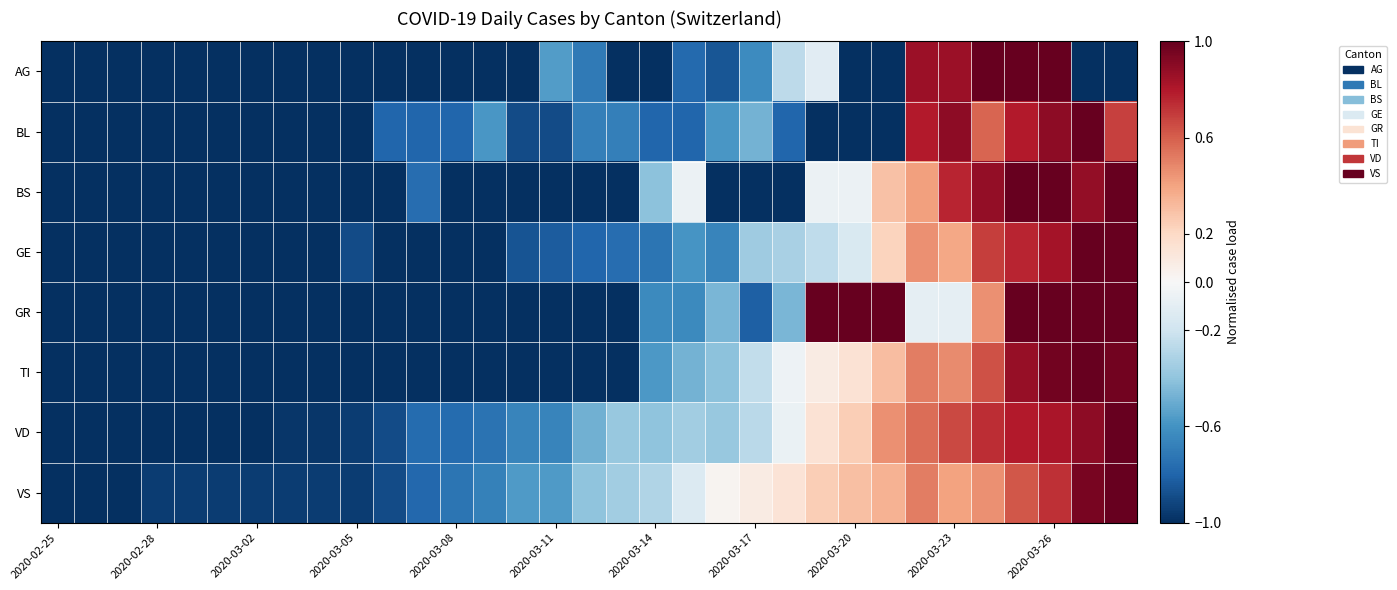

Reading right to left, extract all data points from this chart.

AG: -1.0	-1.0	1.0	1.0	1.0	0.9	0.9	-1.0	-1.0	-0.1	-0.3	-0.6	-0.9	-0.8	-1.0	-1.0	-0.7	-0.6	-1.0	-1.0	-1.0	-1.0	-1.0	-1.0	-1.0	-1.0	-1.0	-1.0	-1.0	-1.0	-1.0	-1.0	-1.0
BL: 0.7	1.0	0.9	0.8	0.6	0.9	0.8	-1.0	-1.0	-1.0	-0.8	-0.5	-0.6	-0.8	-0.8	-0.7	-0.7	-0.9	-0.9	-0.6	-0.8	-0.8	-0.8	-1.0	-1.0	-1.0	-1.0	-1.0	-1.0	-1.0	-1.0	-1.0	-1.0
BS: 1.0	0.9	1.0	1.0	0.9	0.8	0.4	0.3	-0.1	-0.1	-1.0	-1.0	-1.0	-0.1	-0.4	-1.0	-1.0	-1.0	-1.0	-1.0	-1.0	-0.8	-1.0	-1.0	-1.0	-1.0	-1.0	-1.0	-1.0	-1.0	-1.0	-1.0	-1.0
GE: 1.0	1.0	0.8	0.8	0.7	0.4	0.5	0.2	-0.2	-0.3	-0.3	-0.4	-0.7	-0.6	-0.7	-0.8	-0.8	-0.8	-0.9	-1.0	-1.0	-1.0	-1.0	-0.9	-1.0	-1.0	-1.0	-1.0	-1.0	-1.0	-1.0	-1.0	-1.0
GR: 1.0	1.0	1.0	1.0	0.5	-0.1	-0.1	1.0	1.0	1.0	-0.5	-0.8	-0.5	-0.6	-0.6	-1.0	-1.0	-1.0	-1.0	-1.0	-1.0	-1.0	-1.0	-1.0	-1.0	-1.0	-1.0	-1.0	-1.0	-1.0	-1.0	-1.0	-1.0
TI: 1.0	1.0	1.0	0.9	0.6	0.5	0.5	0.3	0.1	0.1	-0.0	-0.2	-0.4	-0.5	-0.6	-1.0	-1.0	-1.0	-1.0	-1.0	-1.0	-1.0	-1.0	-1.0	-1.0	-1.0	-1.0	-1.0	-1.0	-1.0	-1.0	-1.0	-1.0
VD: 1.0	0.9	0.8	0.8	0.7	0.7	0.6	0.5	0.2	0.1	-0.1	-0.3	-0.4	-0.4	-0.4	-0.4	-0.5	-0.7	-0.7	-0.7	-0.8	-0.8	-0.9	-0.9	-1.0	-1.0	-1.0	-1.0	-1.0	-1.0	-1.0	-1.0	-1.0
VS: 1.0	0.9	0.7	0.6	0.5	0.4	0.5	0.4	0.3	0.2	0.1	0.1	0.0	-0.1	-0.3	-0.4	-0.4	-0.6	-0.6	-0.7	-0.7	-0.8	-0.9	-0.9	-0.9	-0.9	-0.9	-0.9	-0.9	-0.9	-1.0	-1.0	-1.0